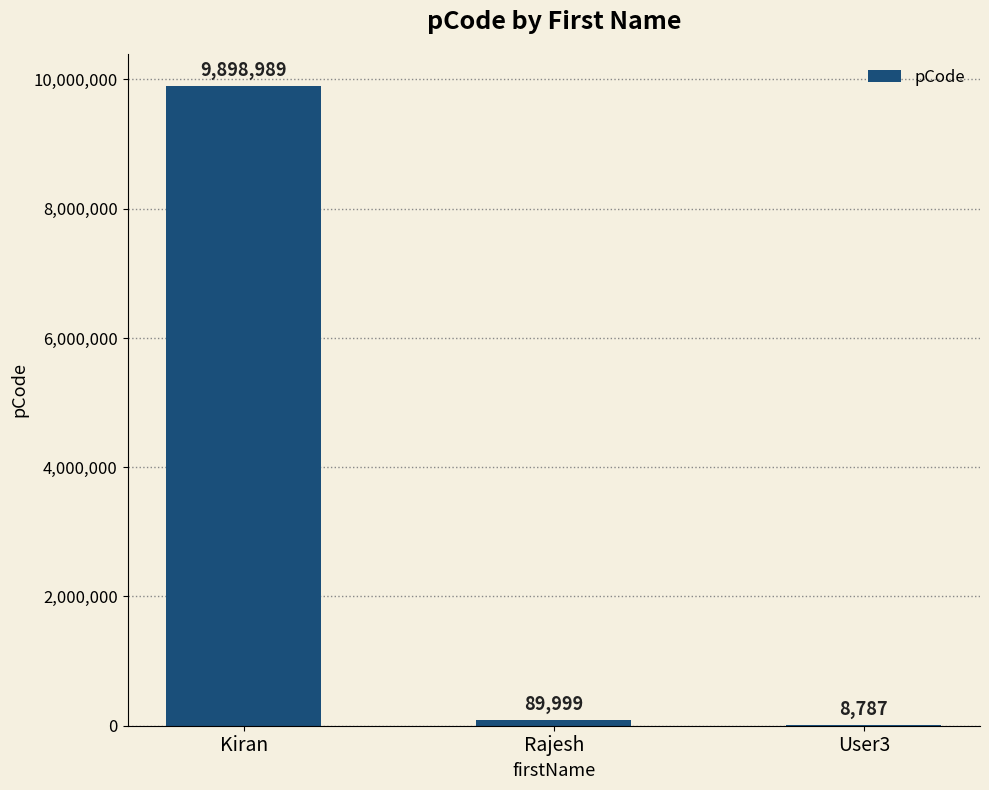

Read the value at Kiran.

9898989